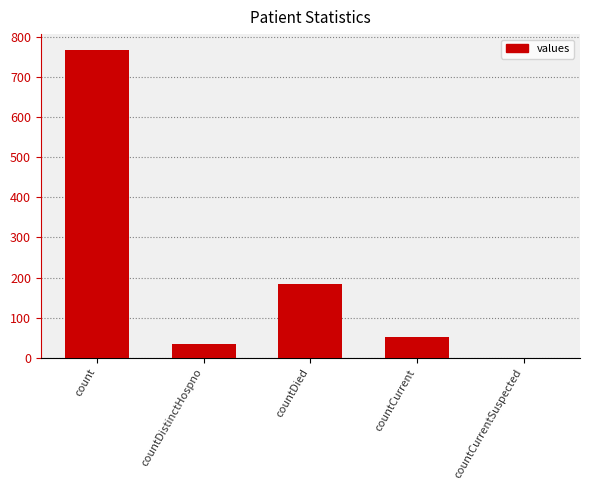

True or false: the data shows 769 at count.

True